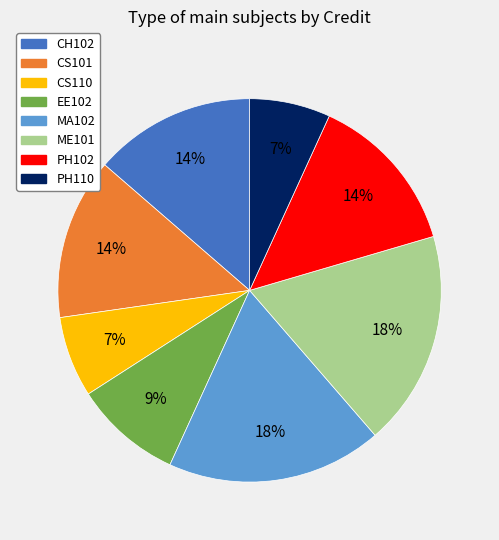

To the nearest percent, what percentage of the pie is CS110?

7%